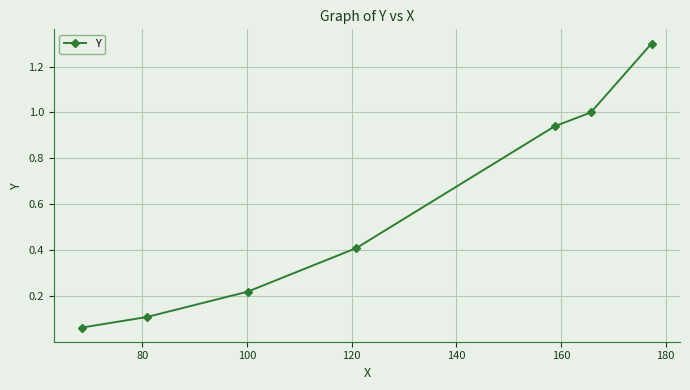

What is the greatest value displayed?

1.3